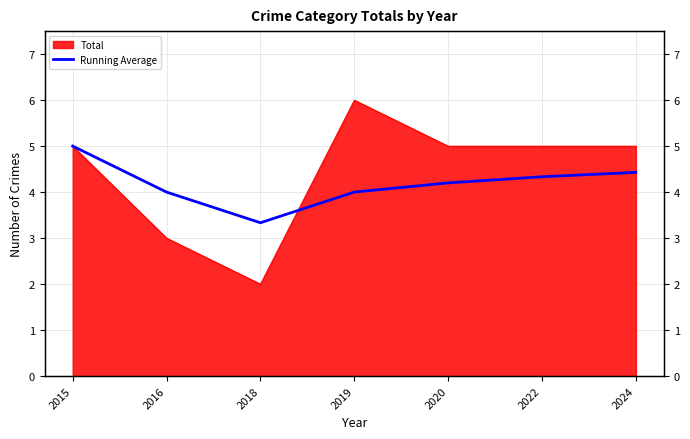

Does the chart have visible grid lines?

Yes